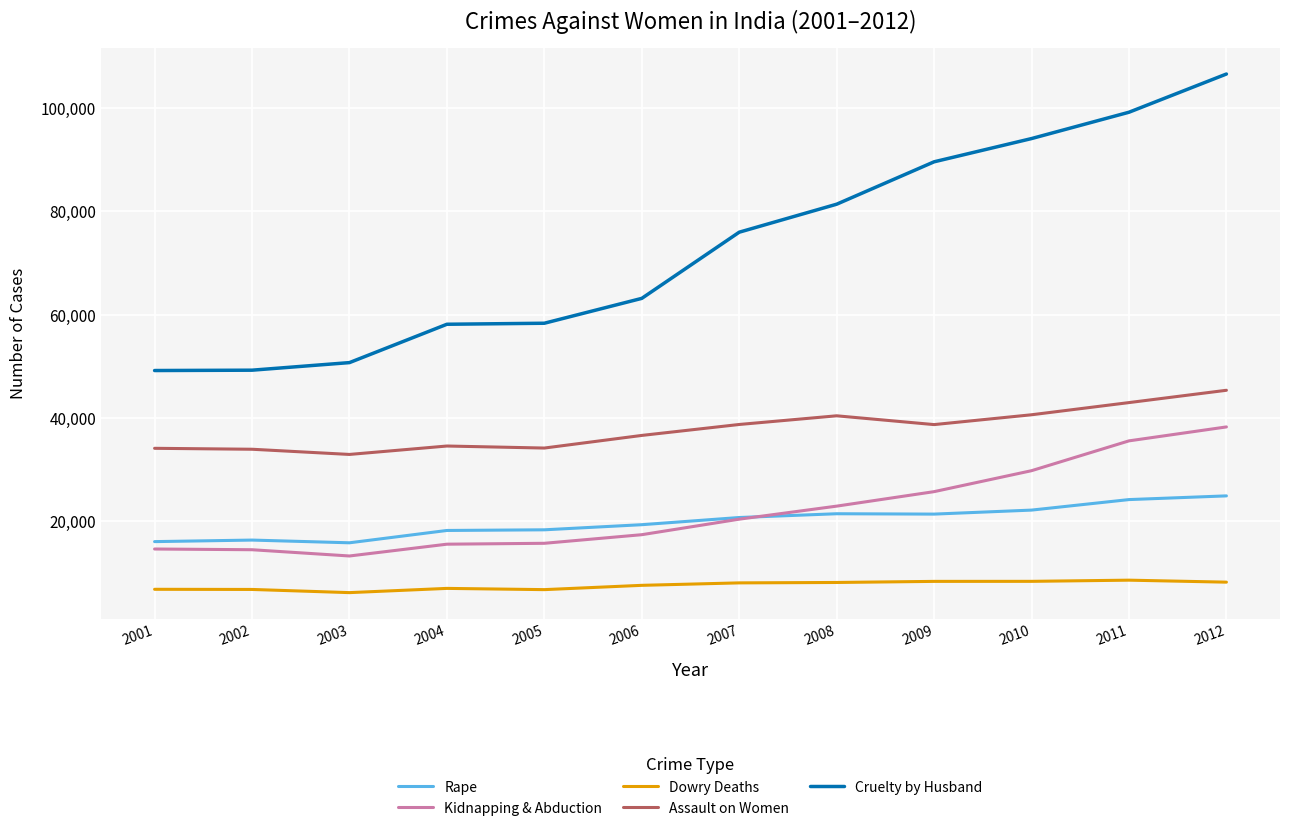

In Assault on Women, how many points are higher than both neighbors (excluding endpoints)?

2